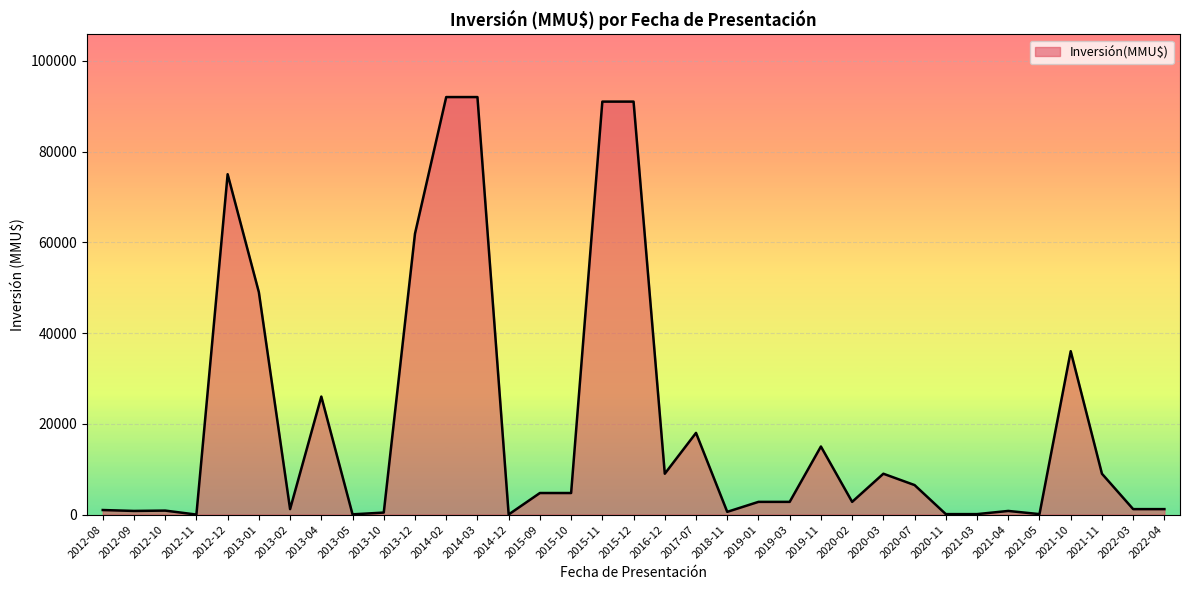

What is the greatest value displayed?

92000